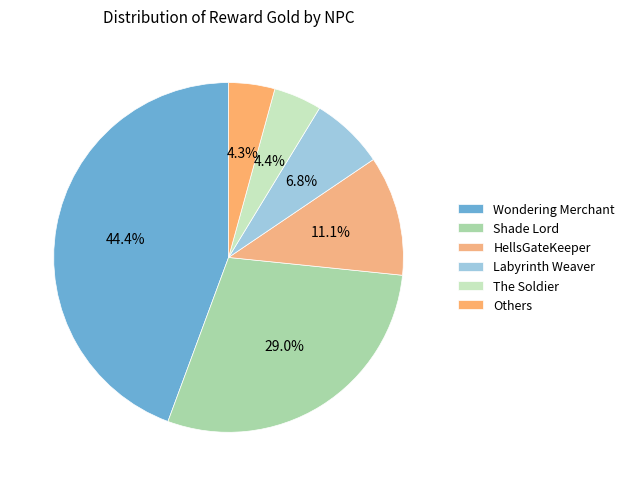

How many slices are in this pie chart?

6